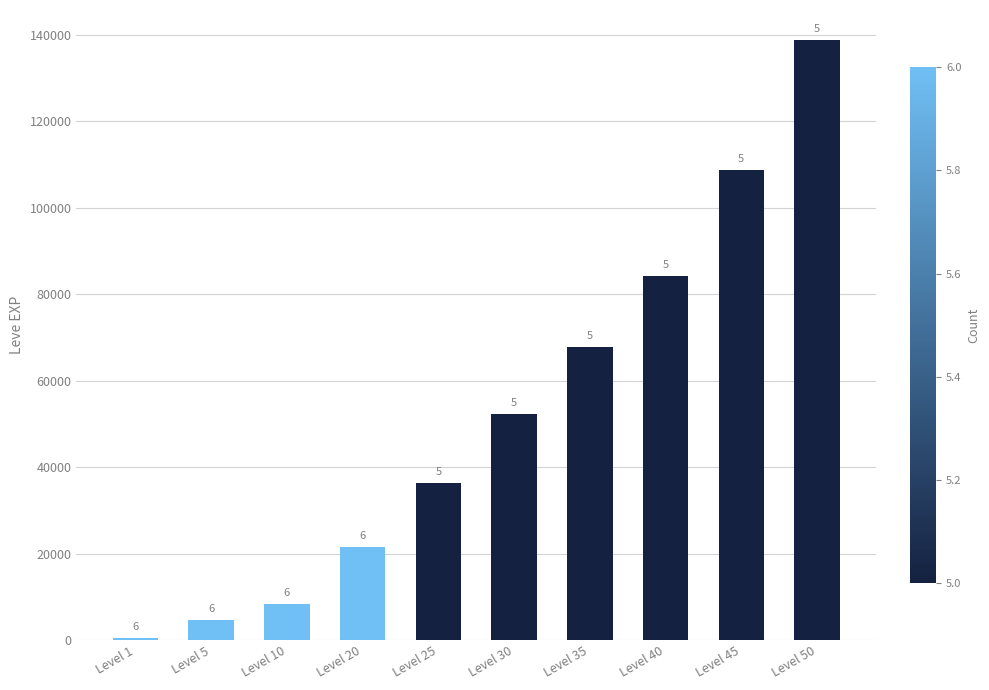

Between Level 25 and Level 40, which is larger?

Level 40